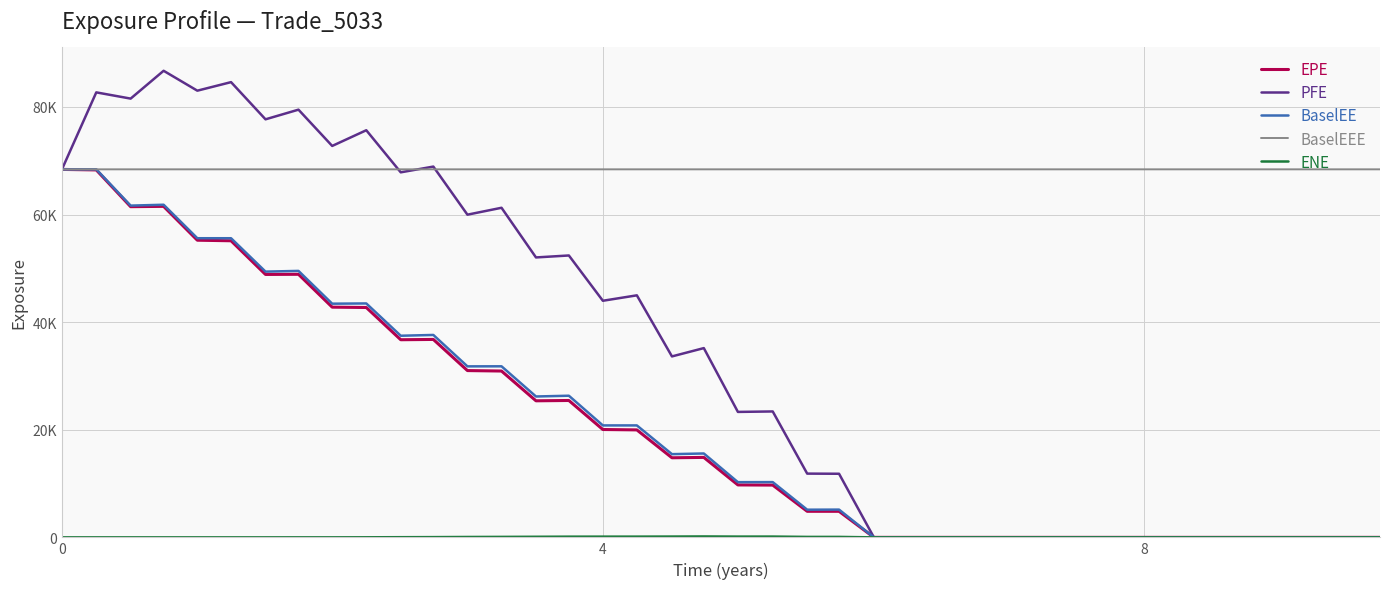

Does the chart display data point markers on the line(s)?

No